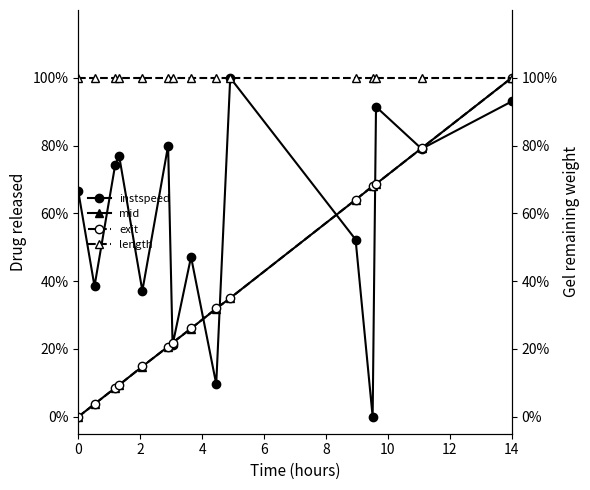

Which series has the largest range (max minus min)?

instspeed